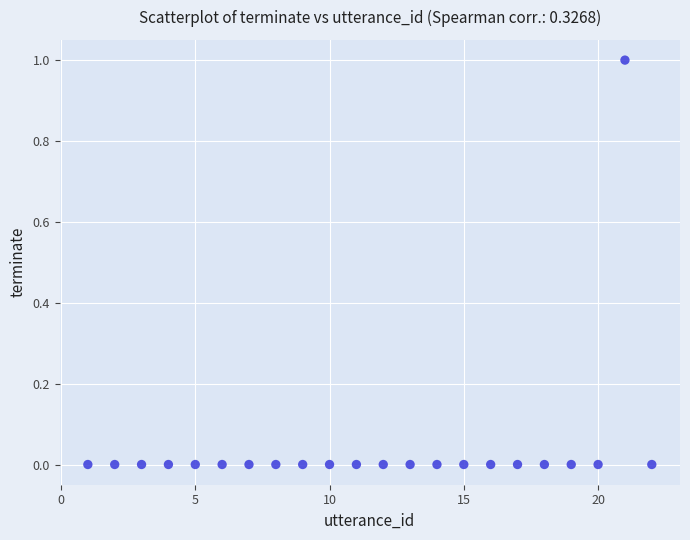

What is the range of X values (max minus min)?

21